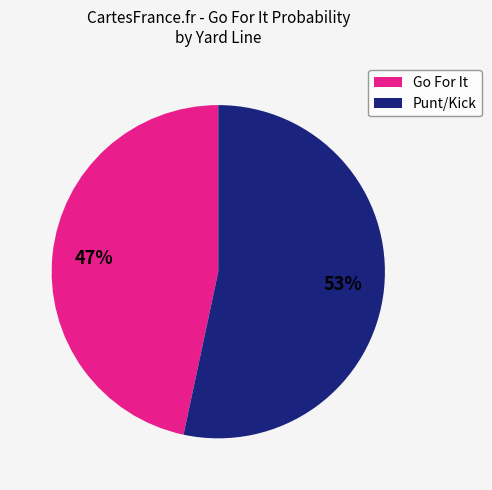

Which slice is the smallest?

Go For It